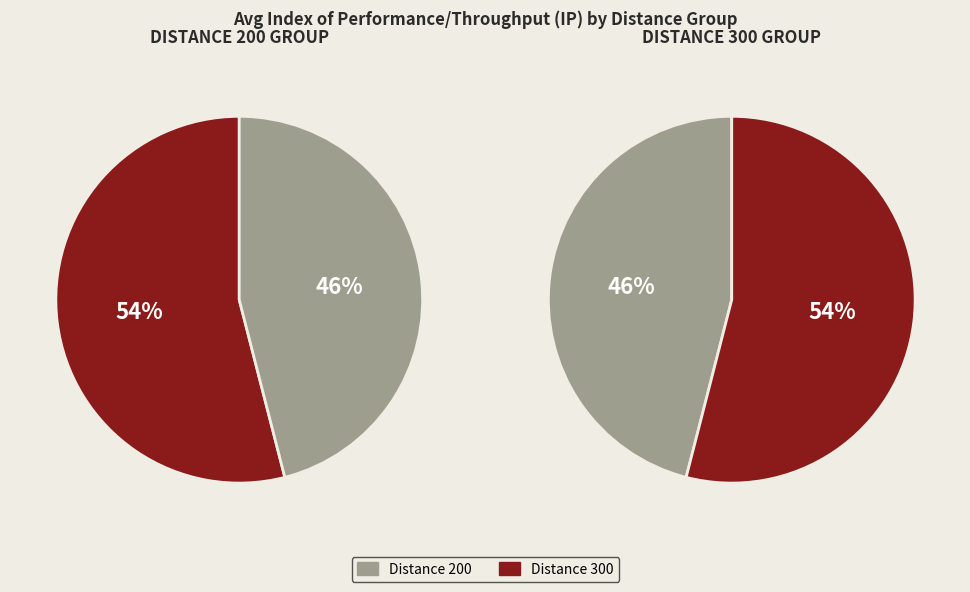

Is it true that Distance 300 is 44% of the pie?

False